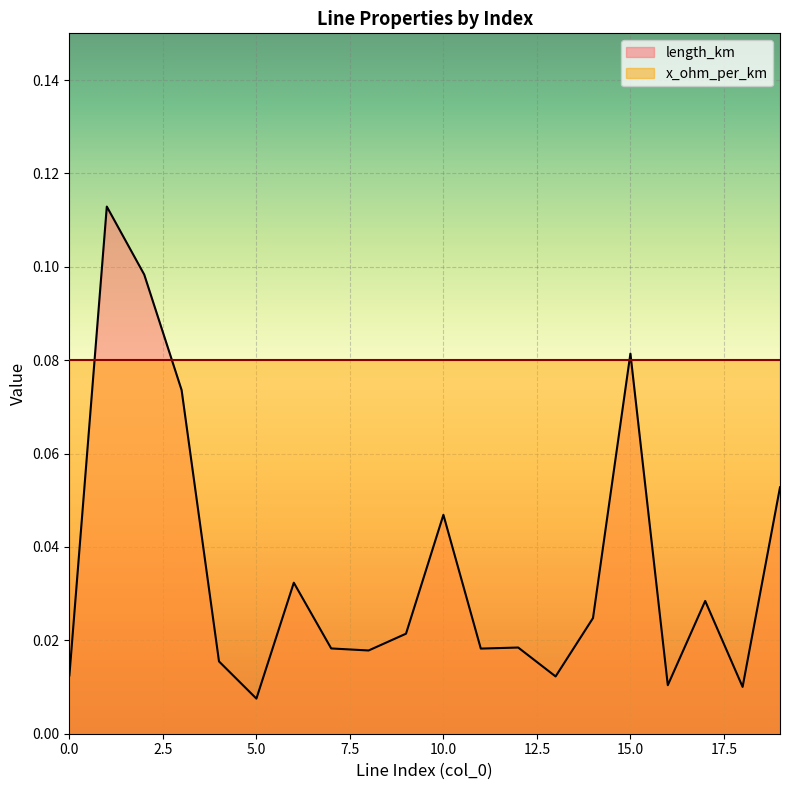

Where is the first local minimum?

5